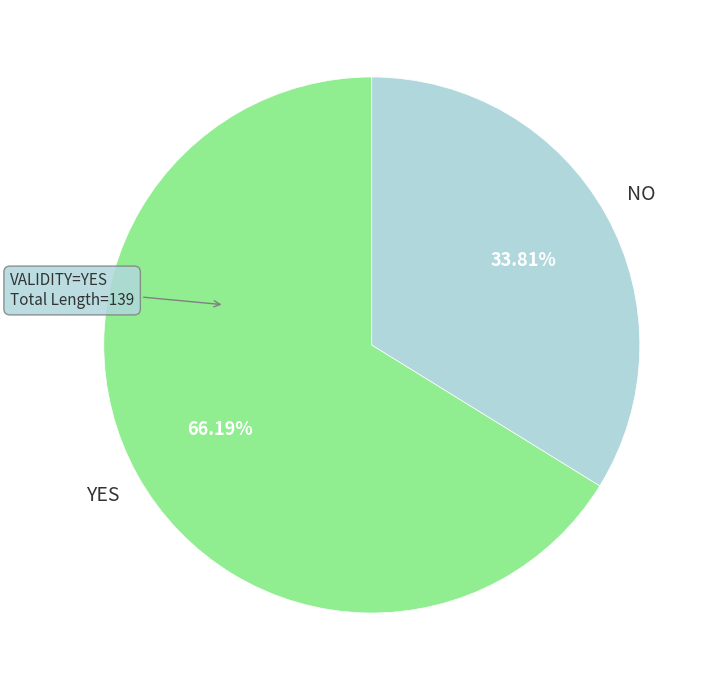

Does any single category account for the majority?

Yes